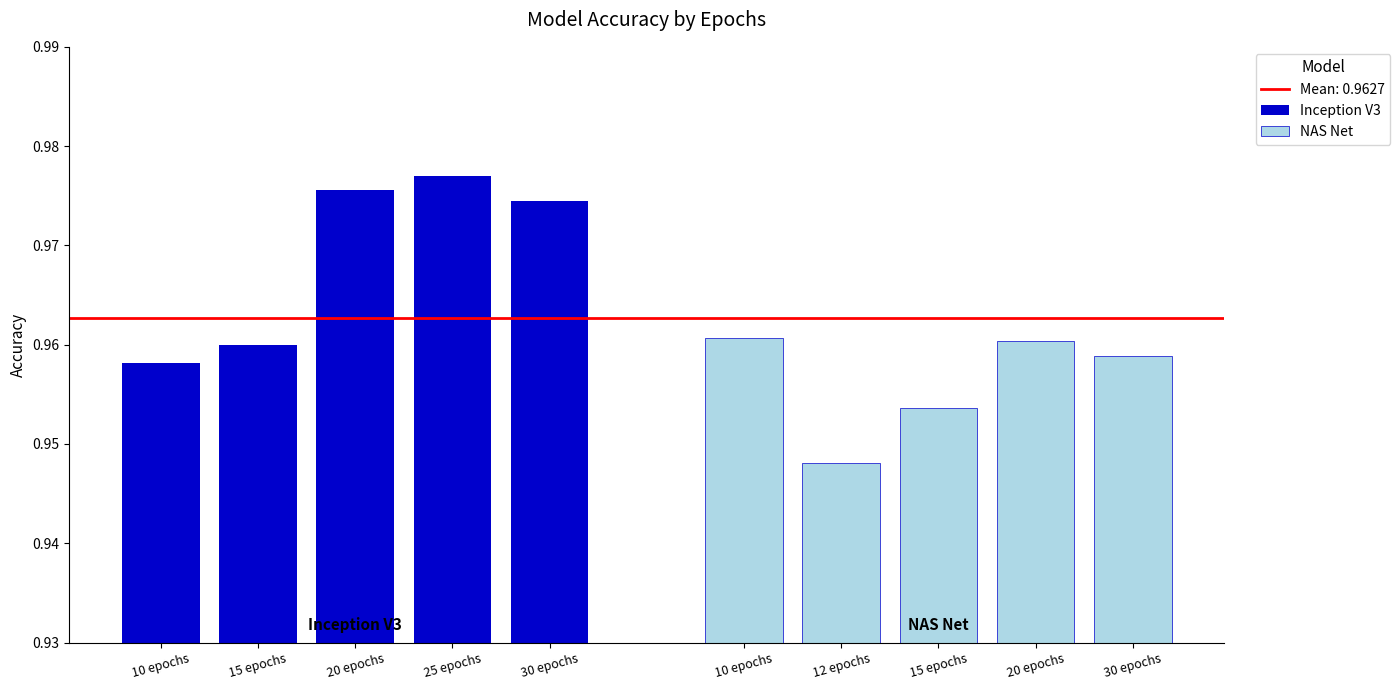

What is the value of the NAS Net bar at the 3rd from the left?

1.0